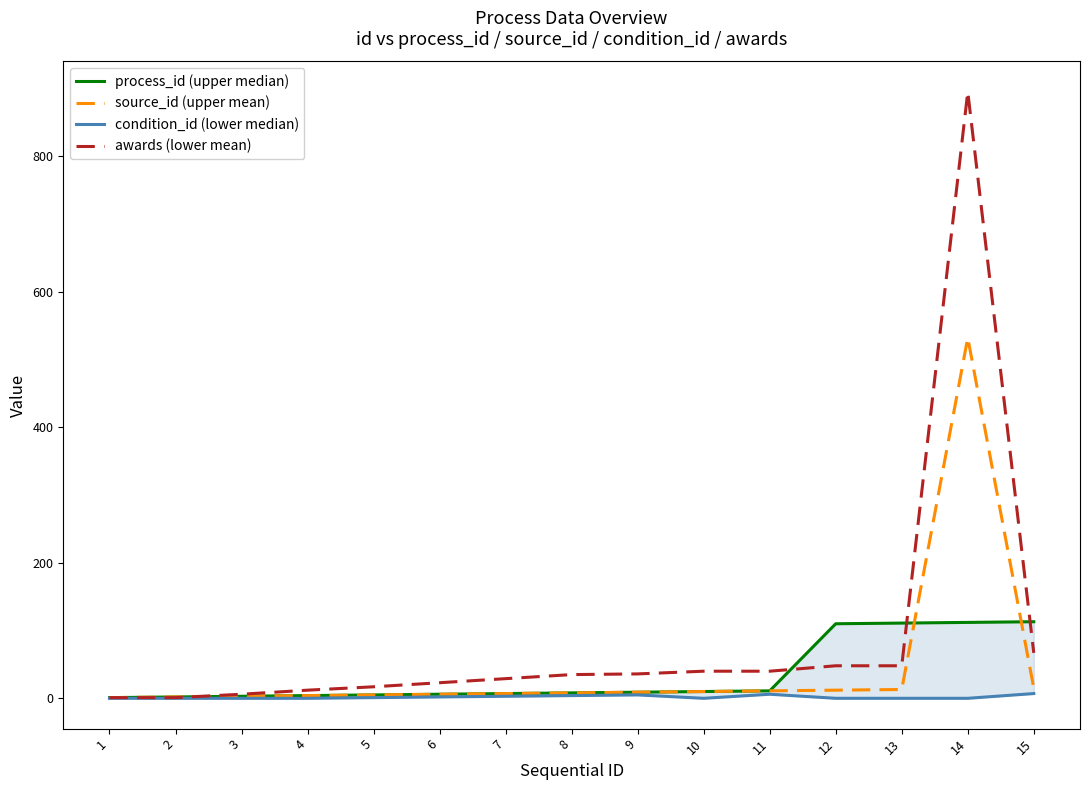

How many intersections are there between awards (lower mean) and process_id (upper median)?

4